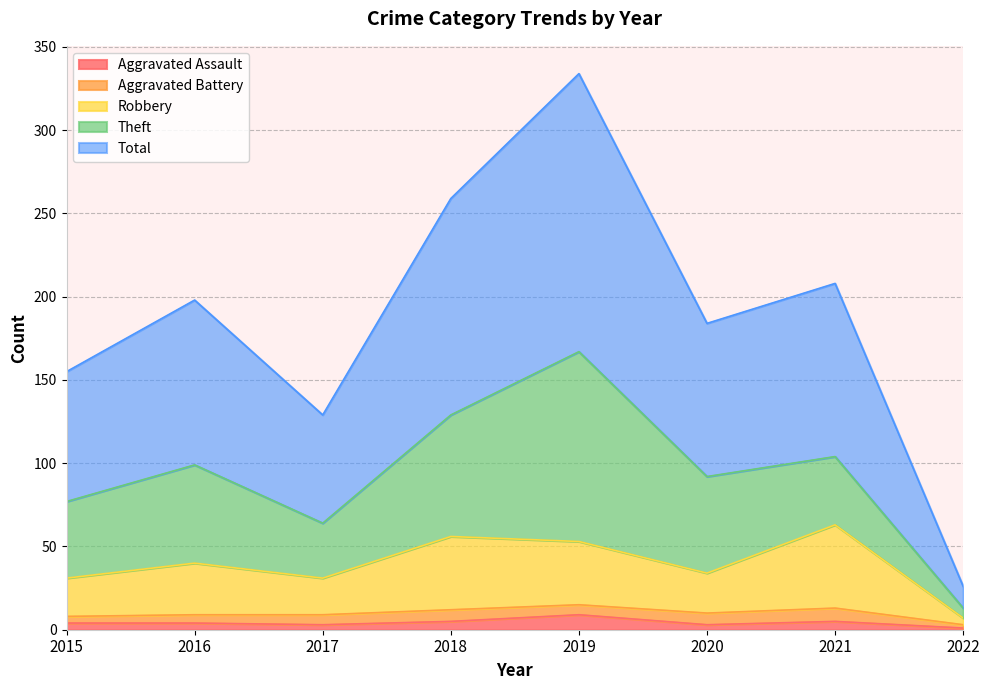

At which label does Total reach its peak?

2019